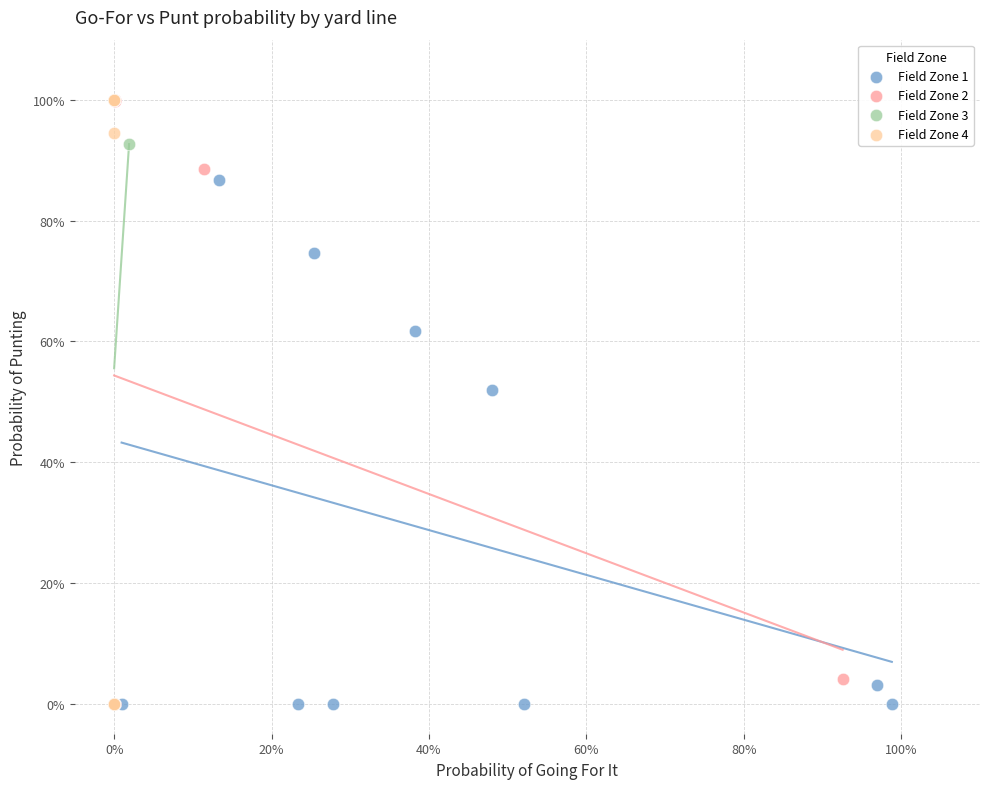

What are all the series names shown in the legend?

Field Zone 1, Field Zone 2, Field Zone 3, Field Zone 4